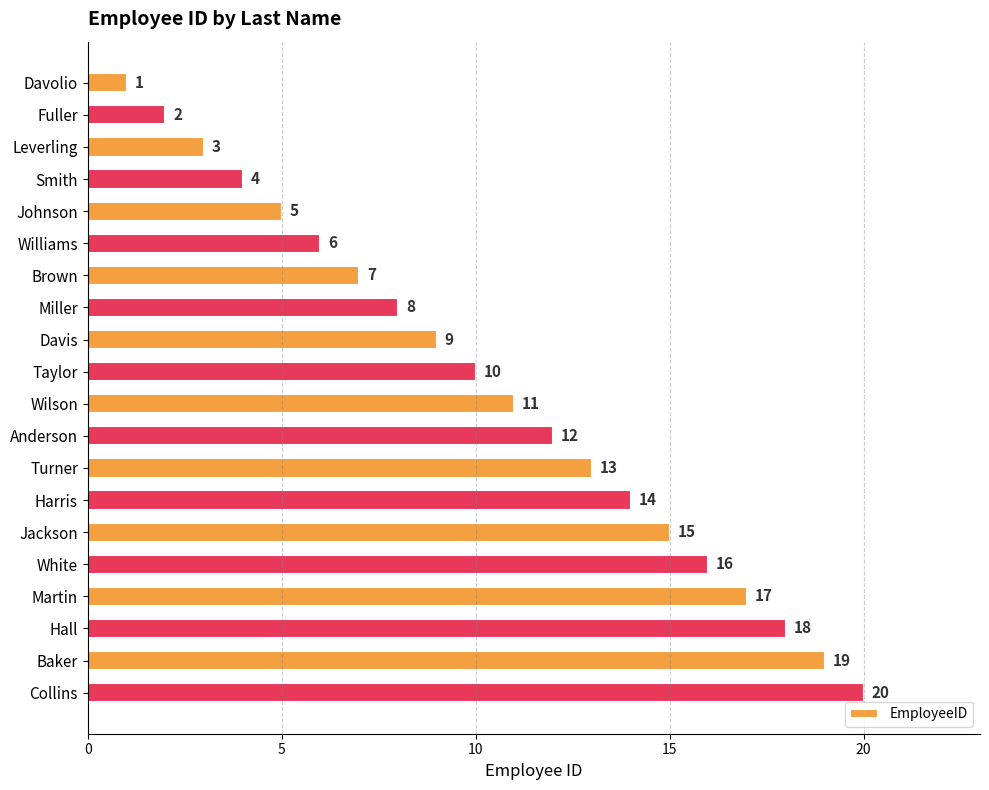

Between Smith and Davis, which is larger?

Davis